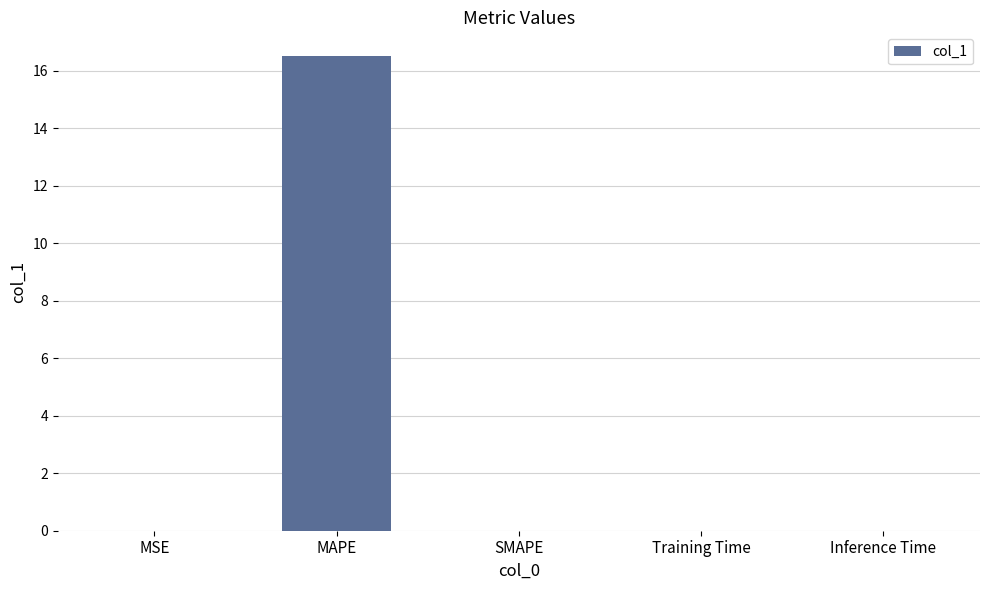

The value at MSE is 0.0. True or false?

True